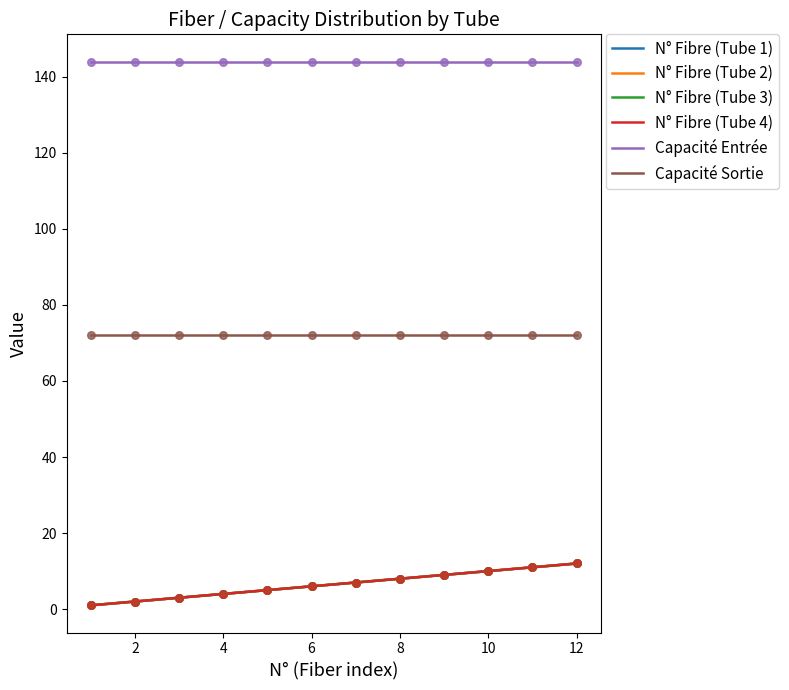

Which series reaches the minimum Y coordinate?

N° Fibre (Tube 1)